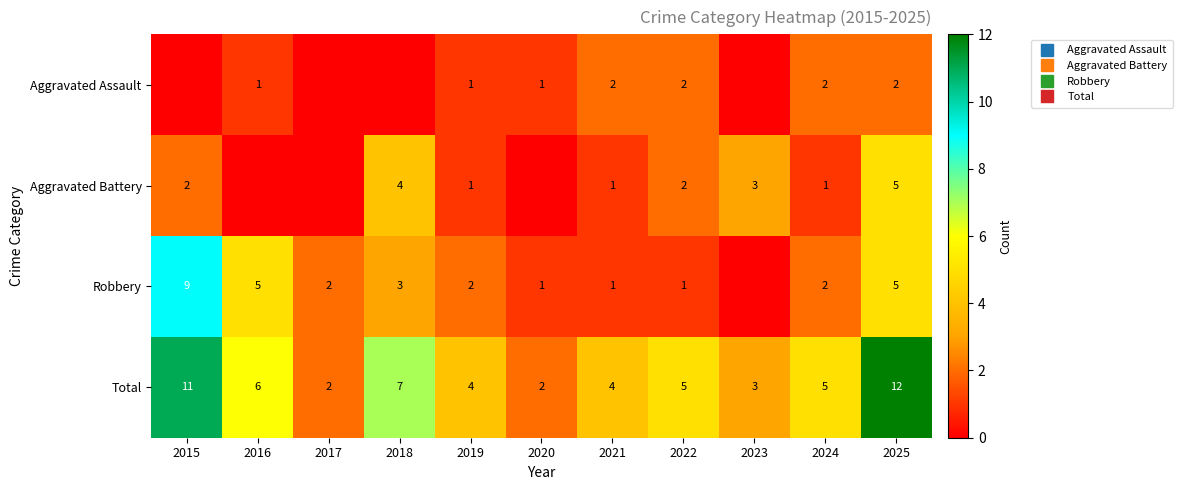

Which series changed the most between 2018 and 2023?

Total